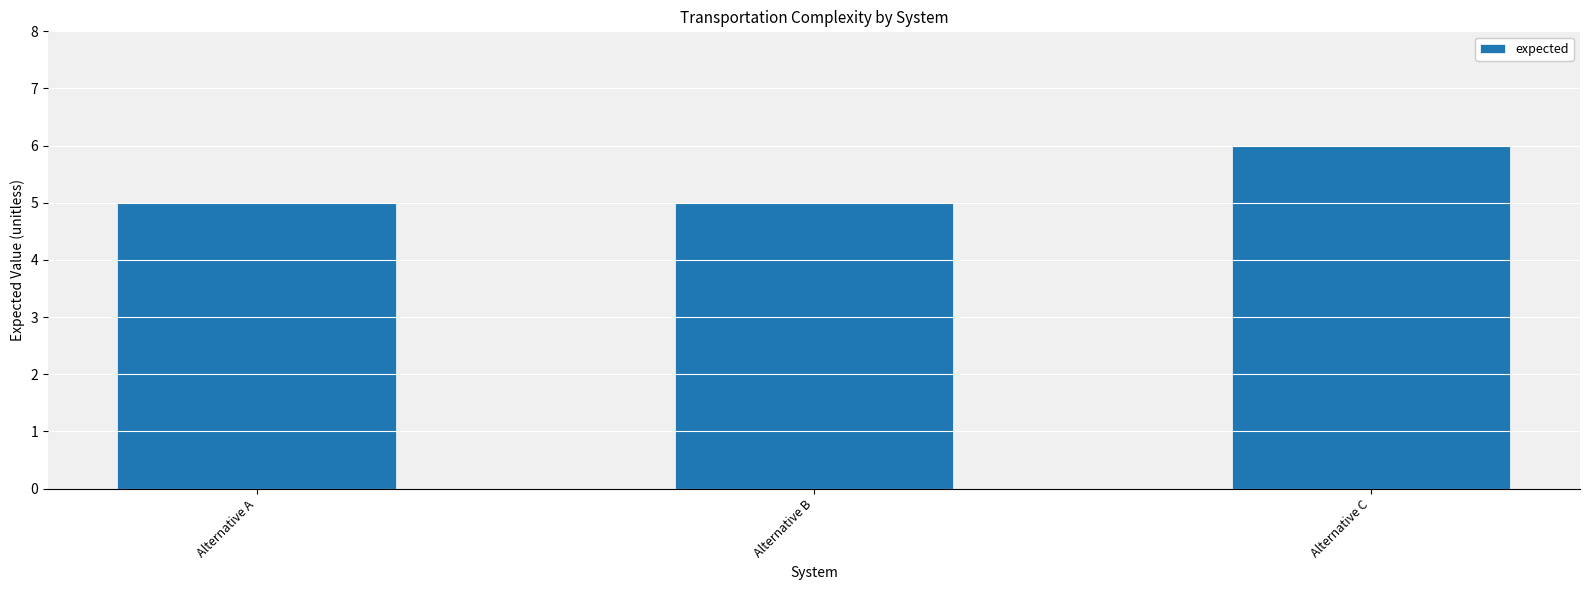

What is the average value?

5